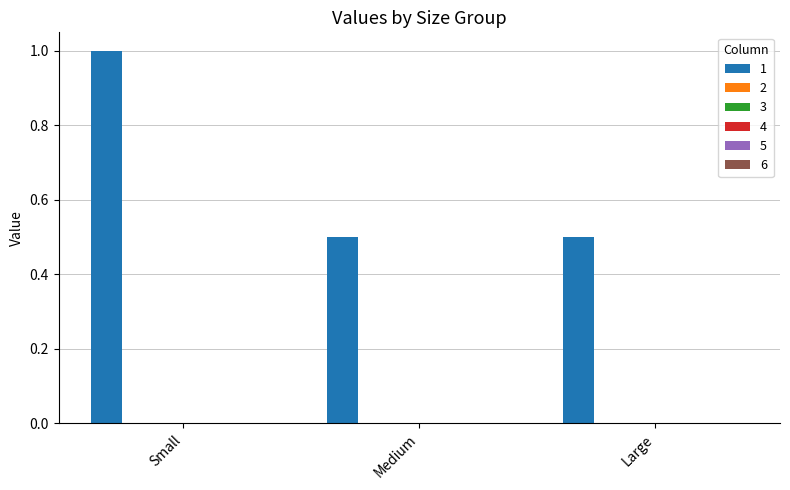

Does the chart contain any negative values?

No